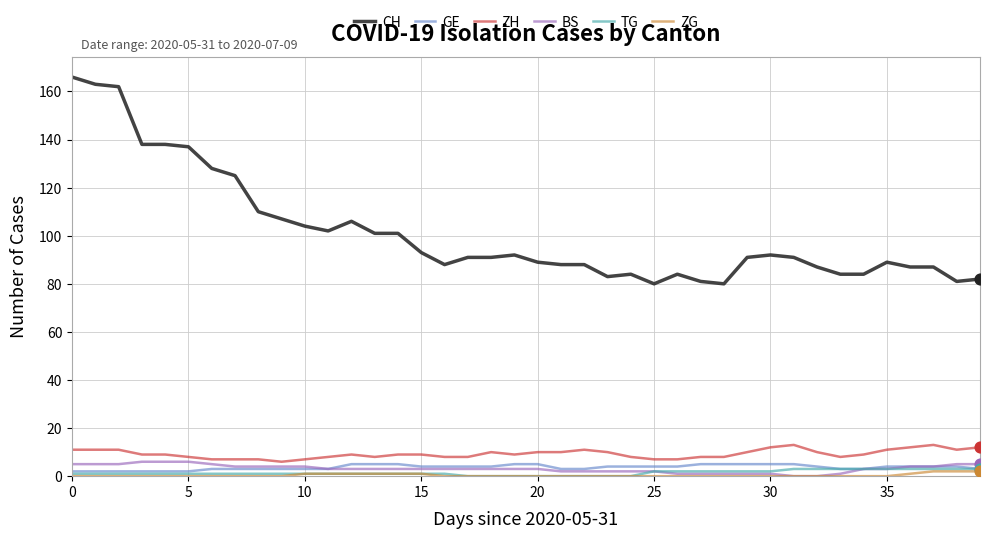

Which series has the largest total across all categories?

CH